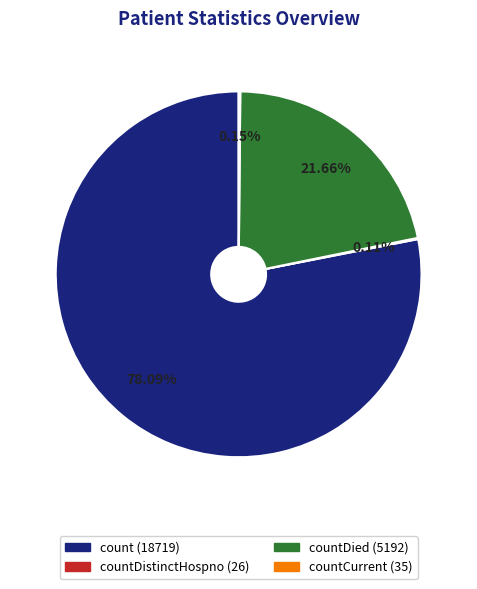

Does any single category account for the majority?

Yes